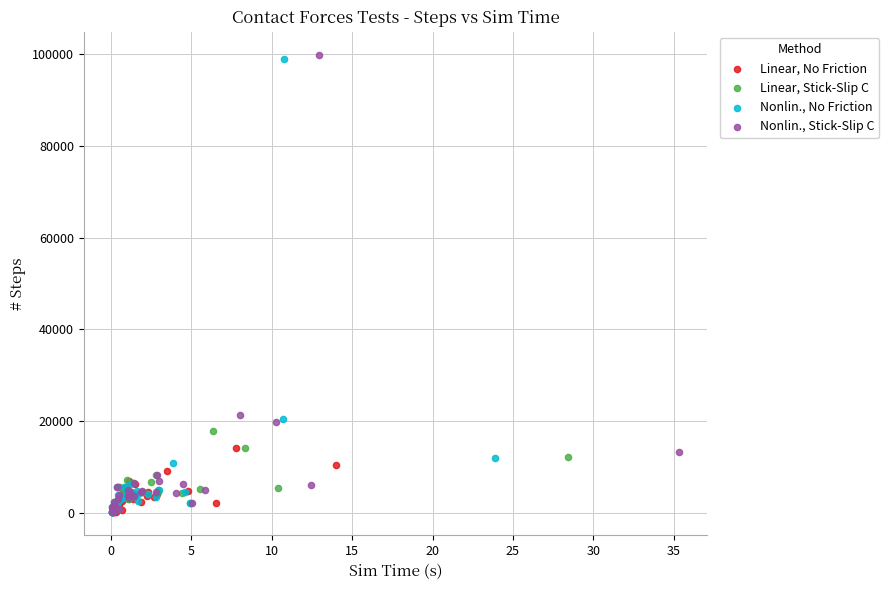

Which series has the widest spread of Y values?

Nonlin., Stick-Slip C